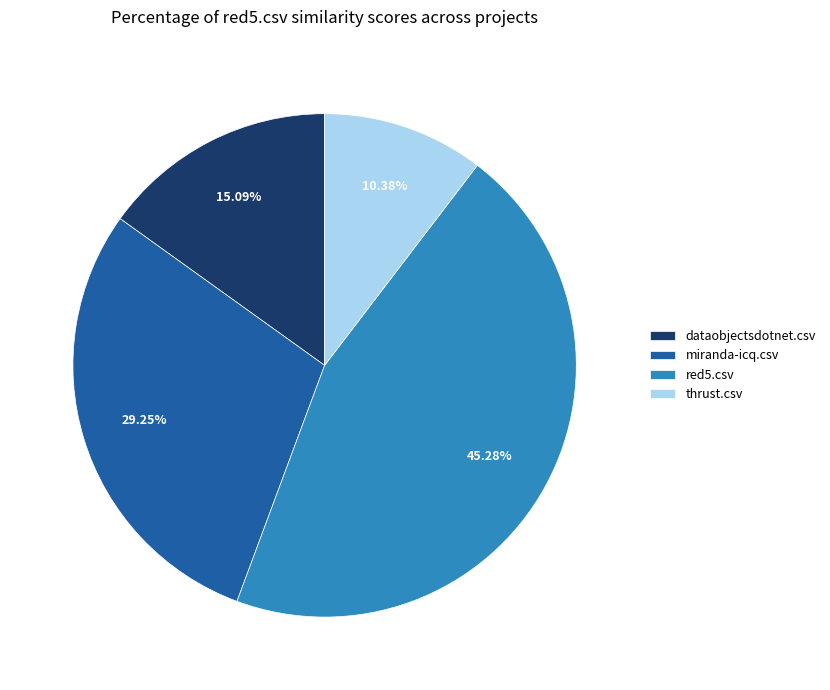

What is the total percentage of miranda-icq.csv and thrust.csv?

39.6%